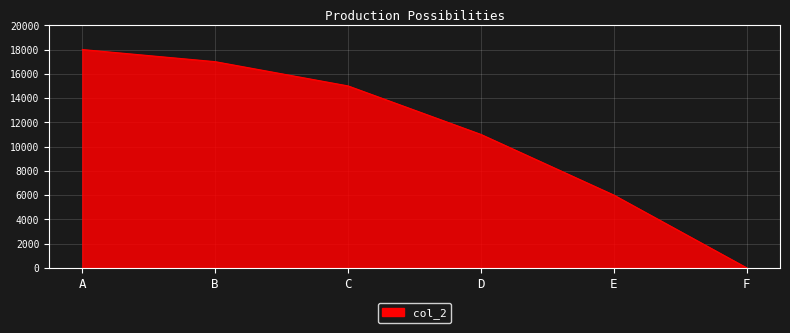

Which label corresponds to the smallest value in the chart?

F